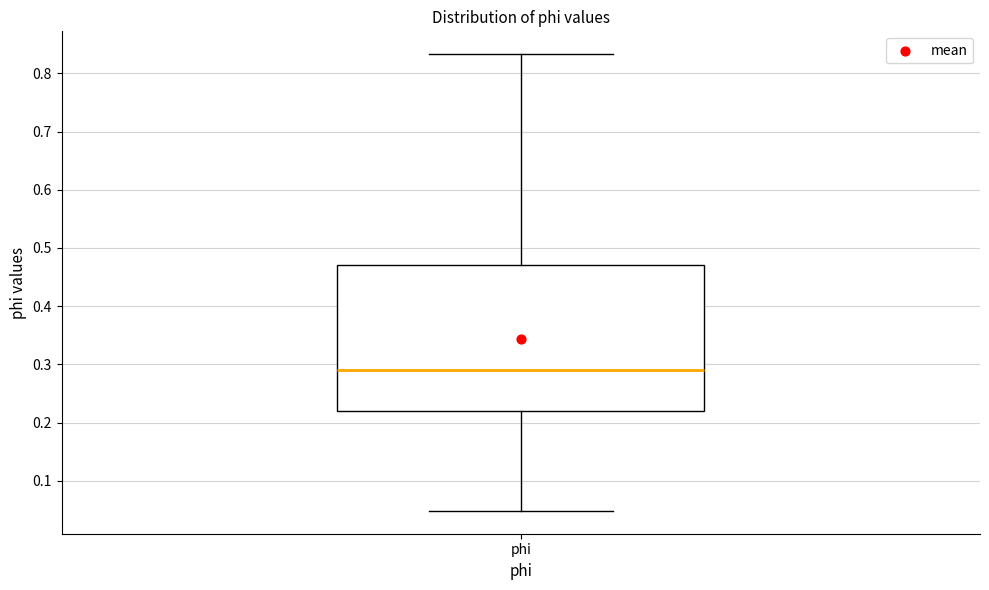

Read this box plot against the y-axis: the position of the median line, the range covered by the box, and the ends of both whiskers. The values are not printed on the chart, so give them approximately, as read against the axis.

median 0.29, box 0.22 to 0.47, whiskers 0.05 to 0.83